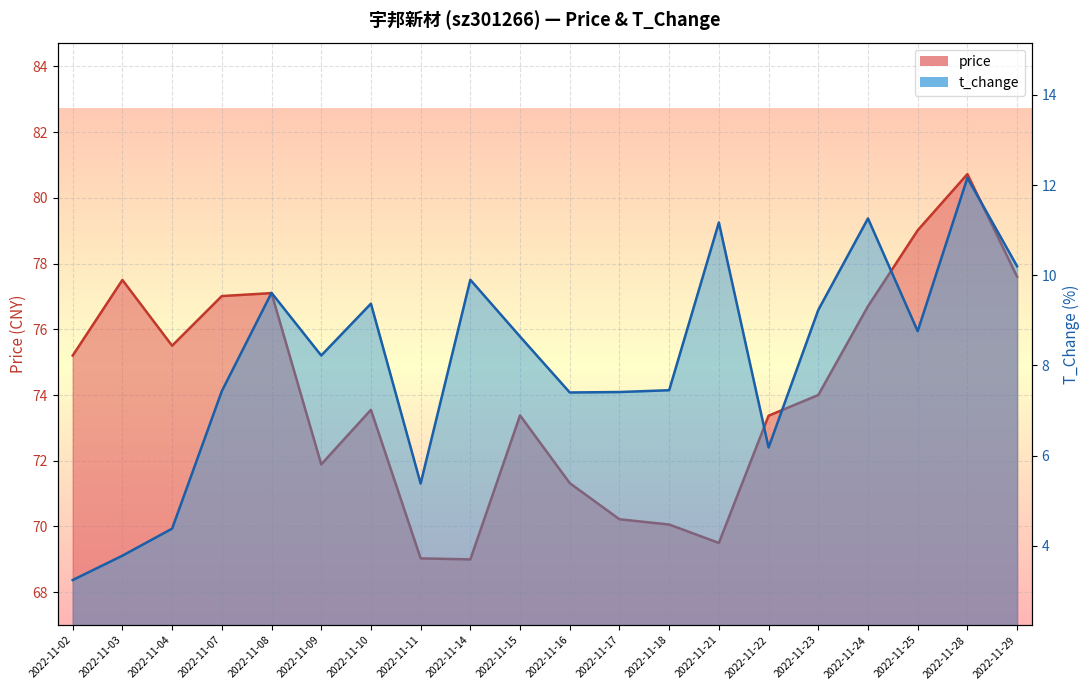

Is the value of t_change at 2022-11-02 greater than the value of price at 2022-11-03?

No